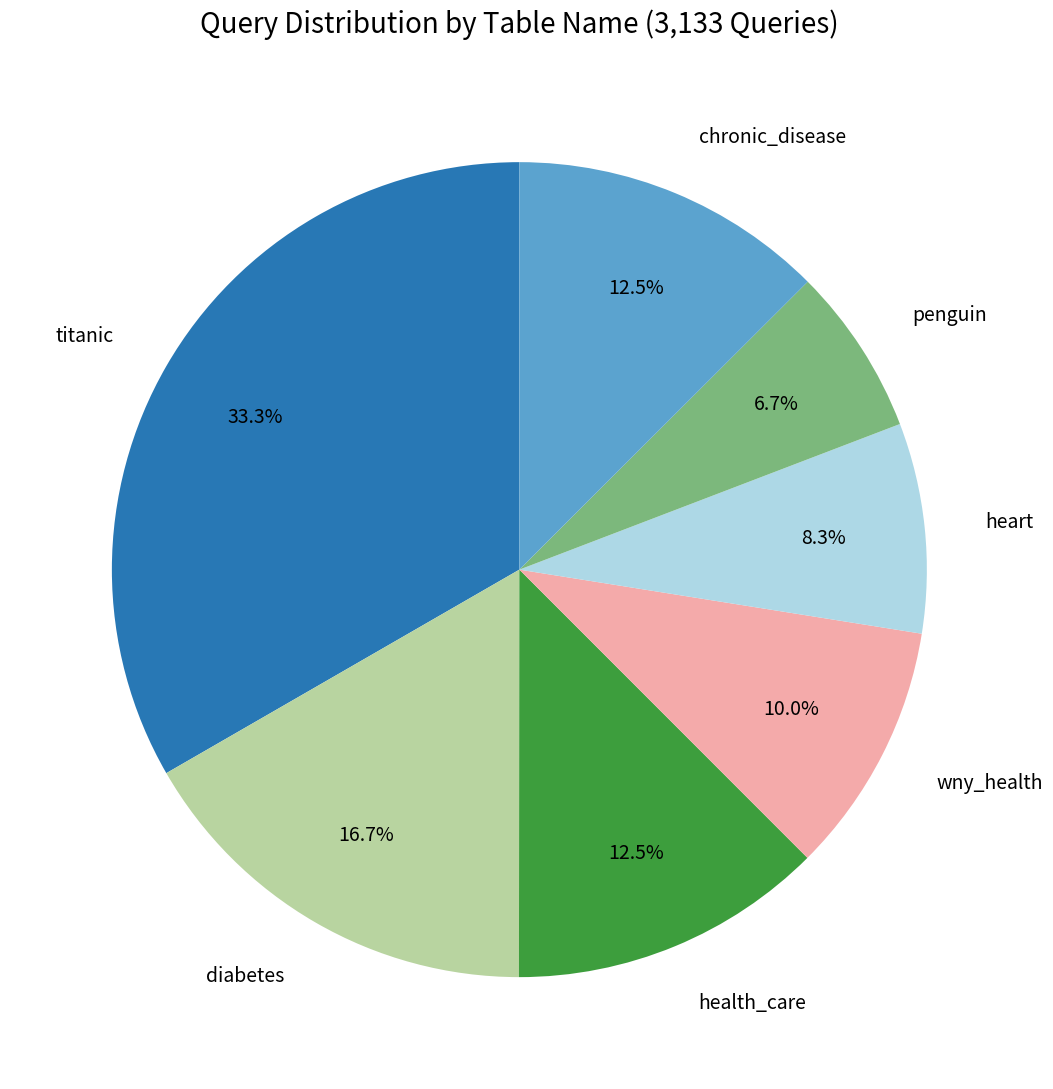

True or false: diabetes accounts for 1% of the total.

False